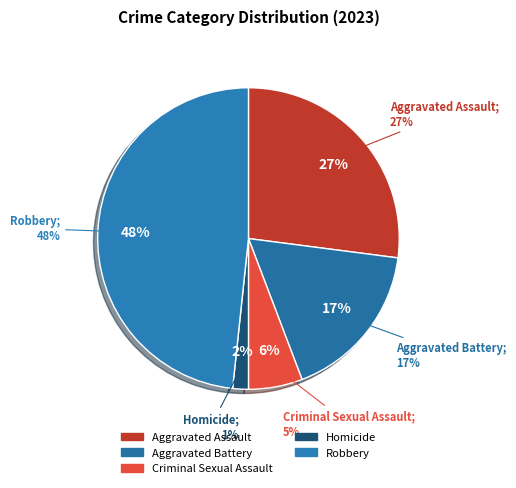

To the nearest percent, what percentage of the pie is Robbery?

48%